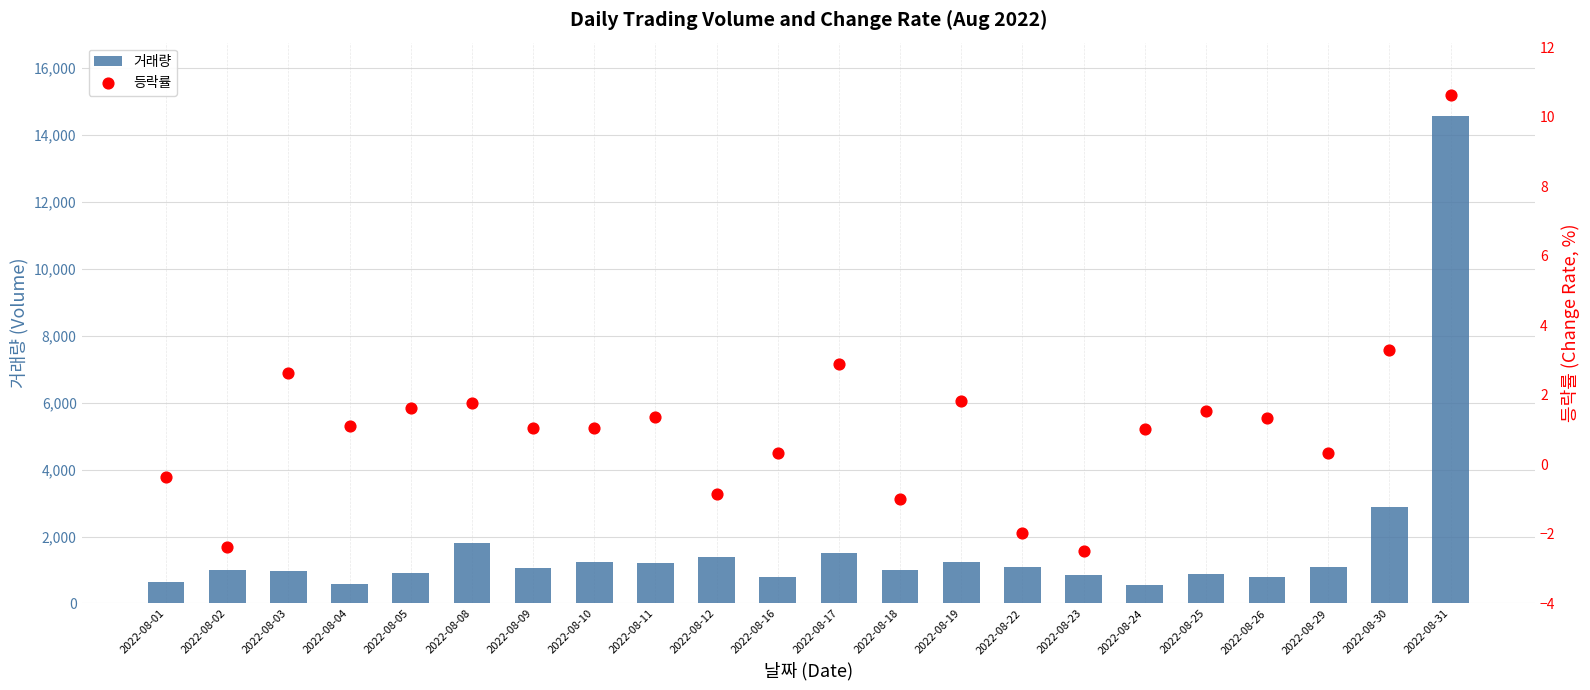

Which series has the widest spread of Y values?

거래량